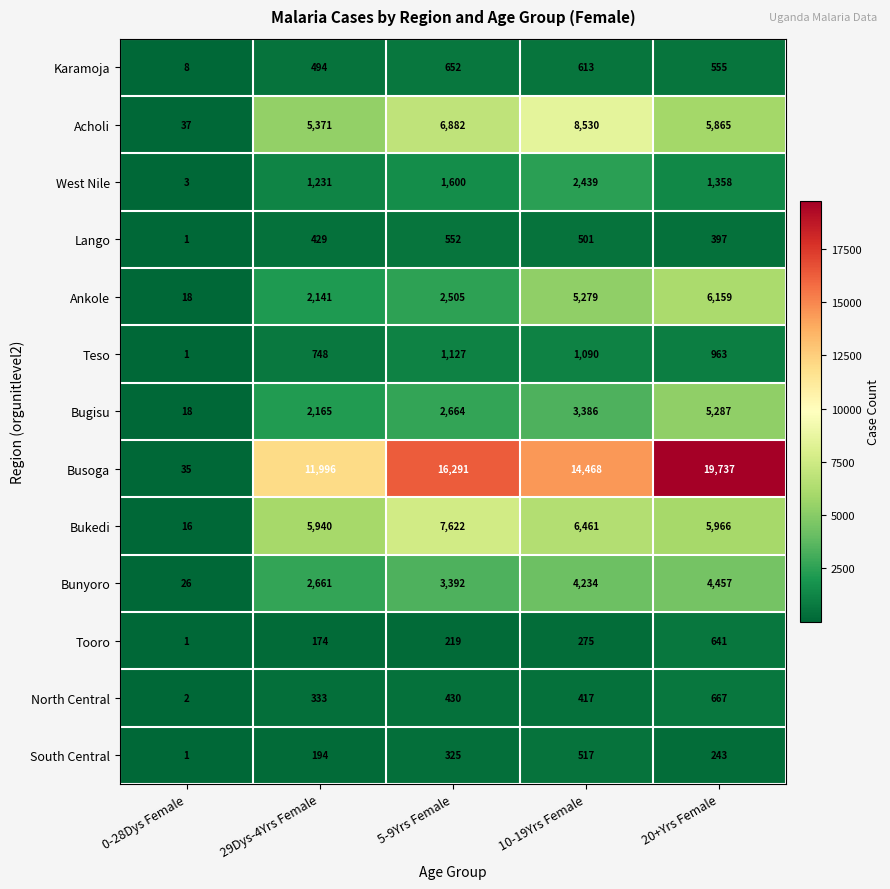

Which series has the largest total across all categories?

Busoga